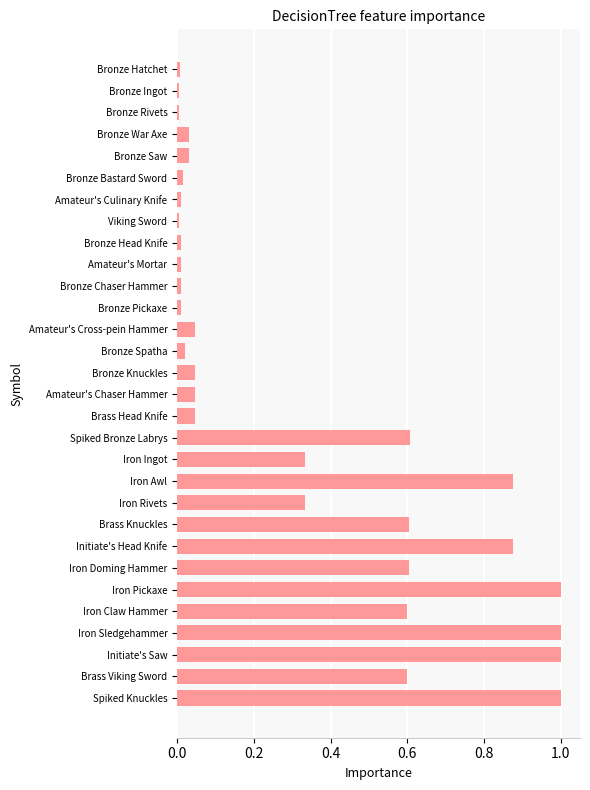

How many categories are shown in the chart?

30